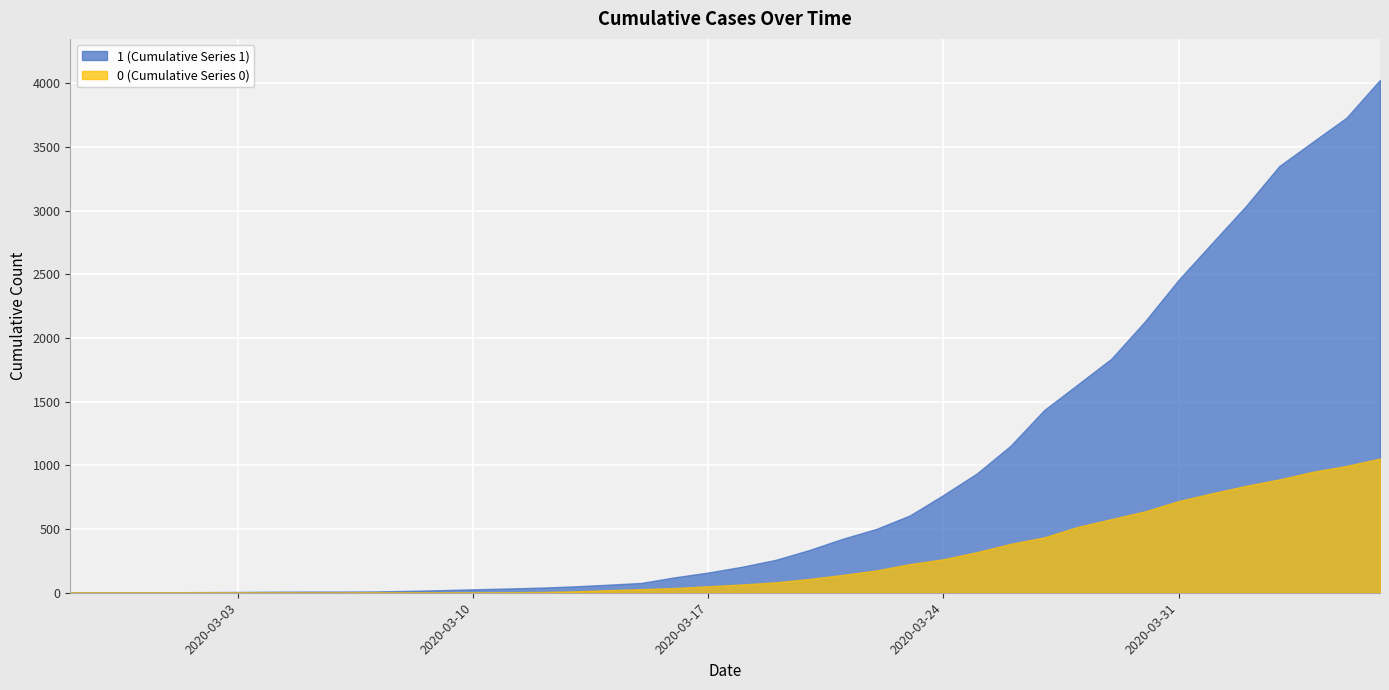

At which category is the sum across all series the highest?

2020-04-06